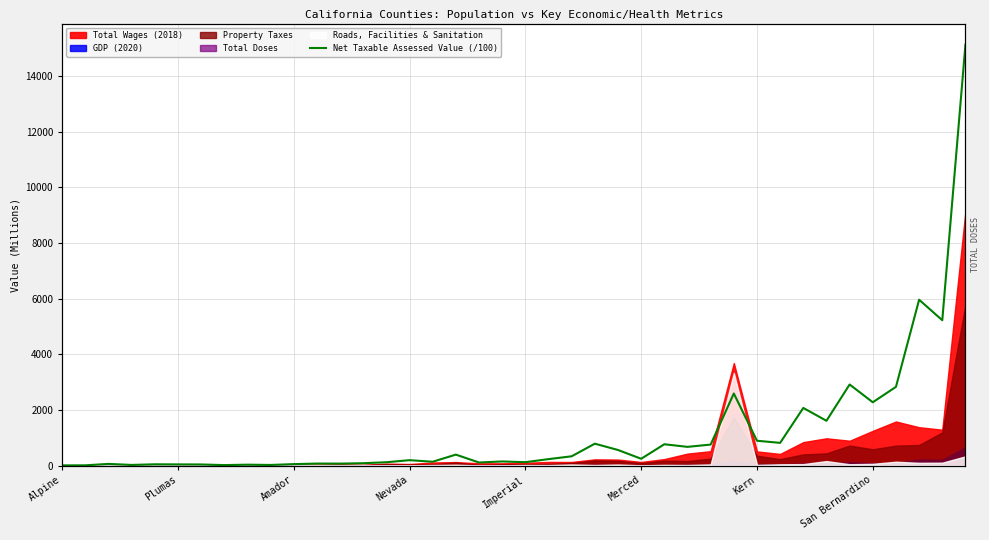

Does the chart have visible grid lines?

Yes